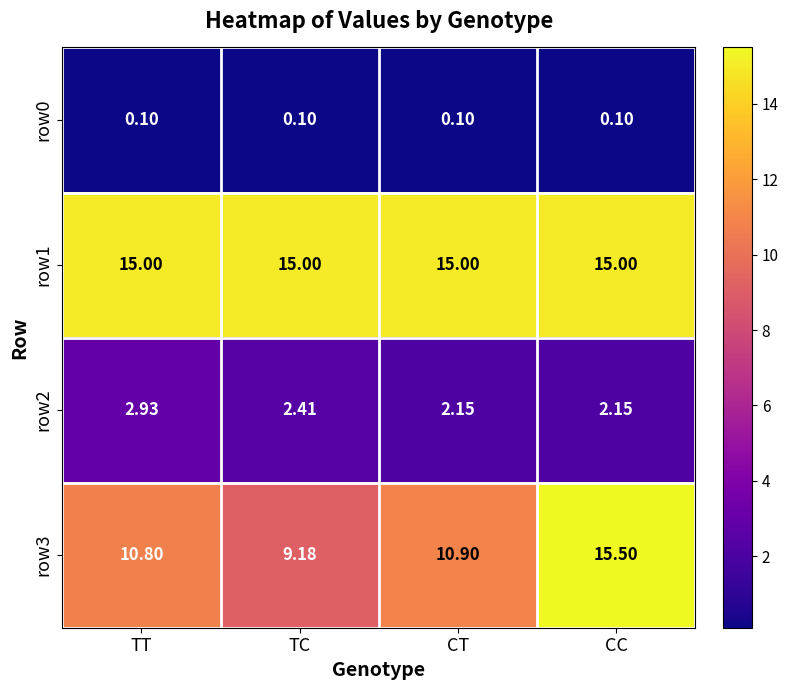

Which category has the highest value in the row2 series?

TT